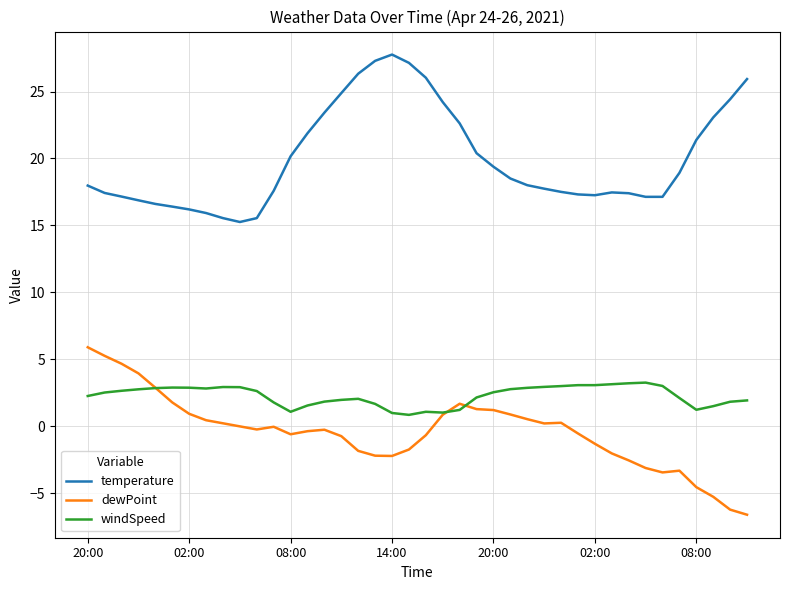

True or false: windSpeed and temperature intersect in this chart.

False